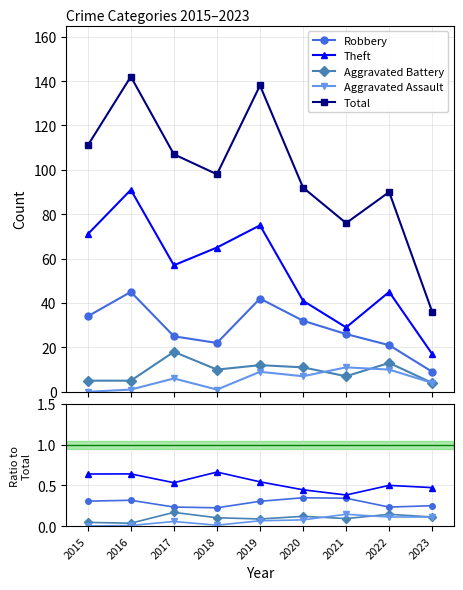

Which series has the widest spread of values?

Total